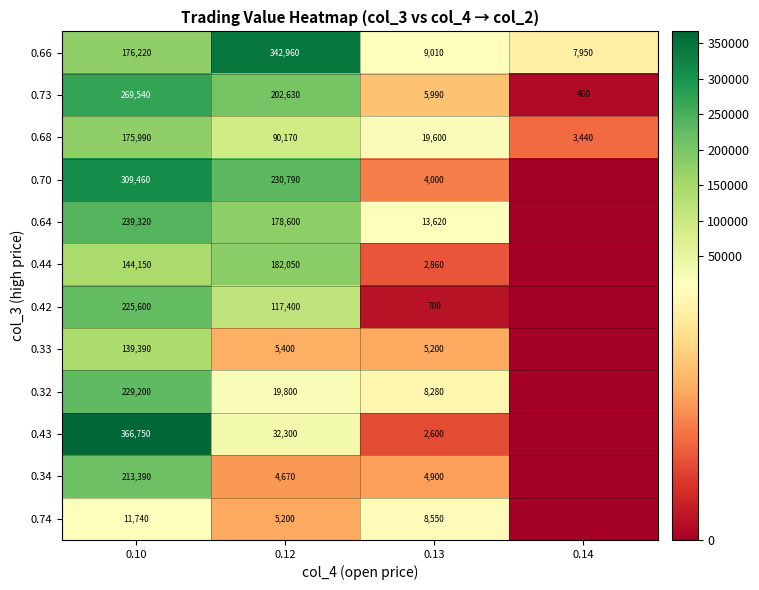

What is the maximum value shown in the chart?

366750